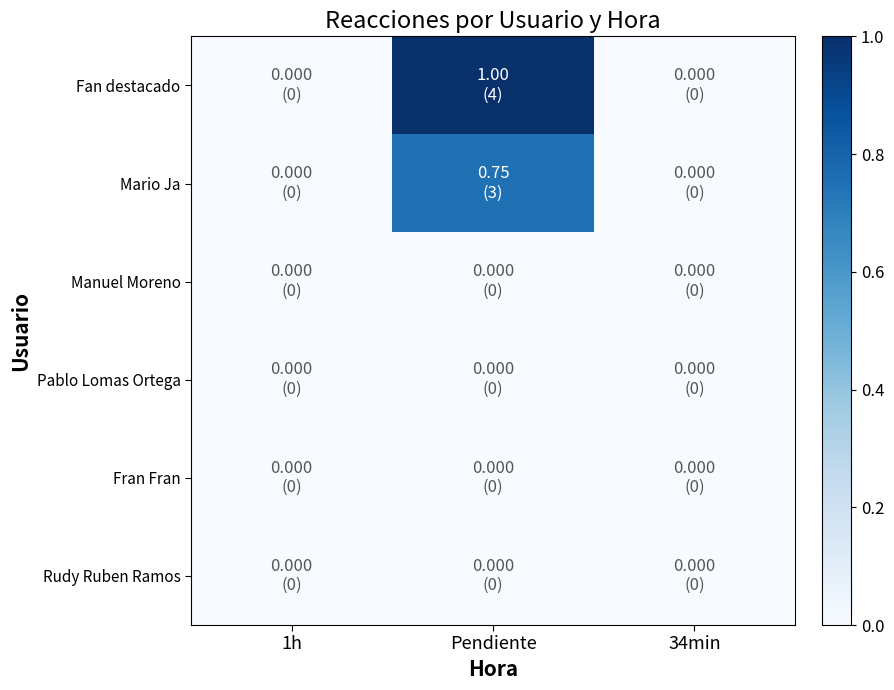

Reading left to right, extract all data points from this chart.

Fan destacado: 1h=0.0	Pendiente=1.0	34min=0.0
Mario Ja: 1h=0.0	Pendiente=0.8	34min=0.0
Manuel Moreno: 1h=0.0	Pendiente=0.0	34min=0.0
Pablo Lomas Ortega: 1h=0.0	Pendiente=0.0	34min=0.0
Fran Fran: 1h=0.0	Pendiente=0.0	34min=0.0
Rudy Ruben Ramos: 1h=0.0	Pendiente=0.0	34min=0.0